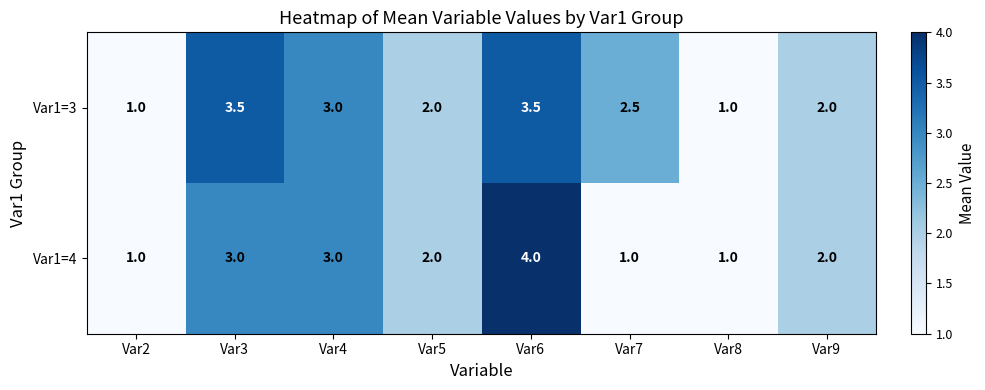

Rank the series by their average value, from lowest to highest.

Var1=4, Var1=3